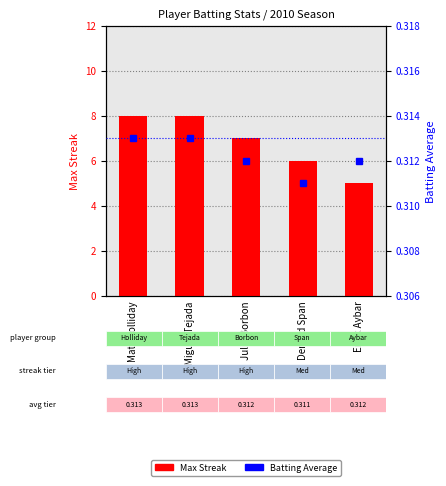

Where is Max Streak nearest to the value 6?

Denard Span